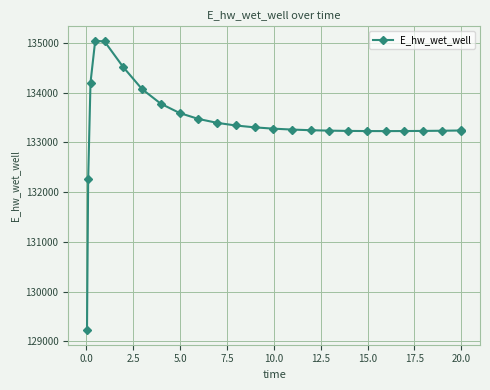

What is the greatest value displayed?

135040.5